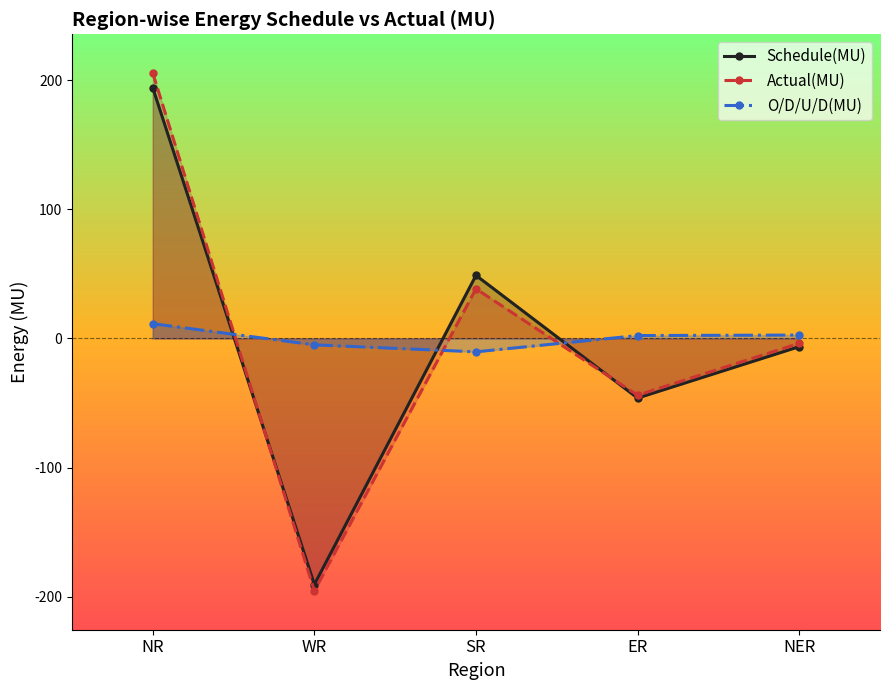

Read the Actual(MU) value at NR.

205.5